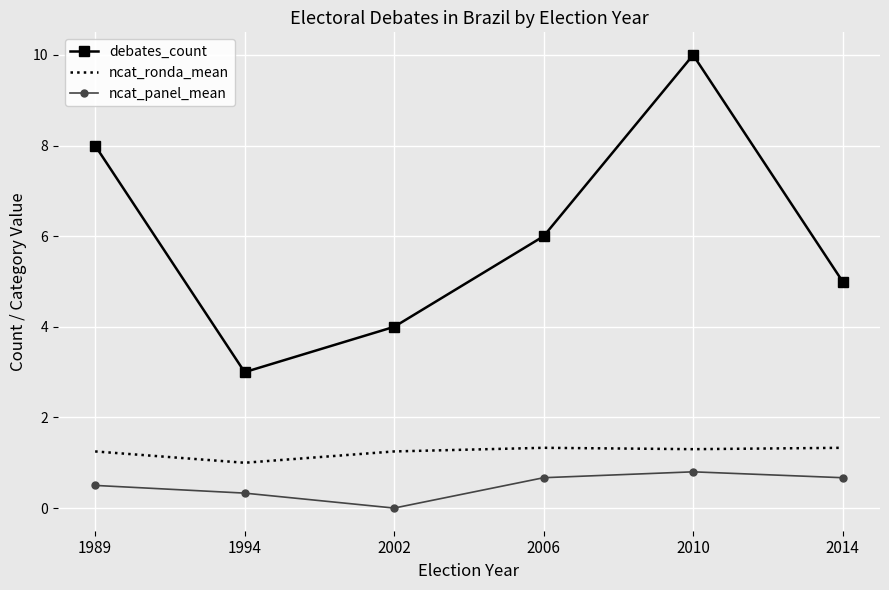

True or false: debates_count and ncat_ronda_mean cross at least once.

False